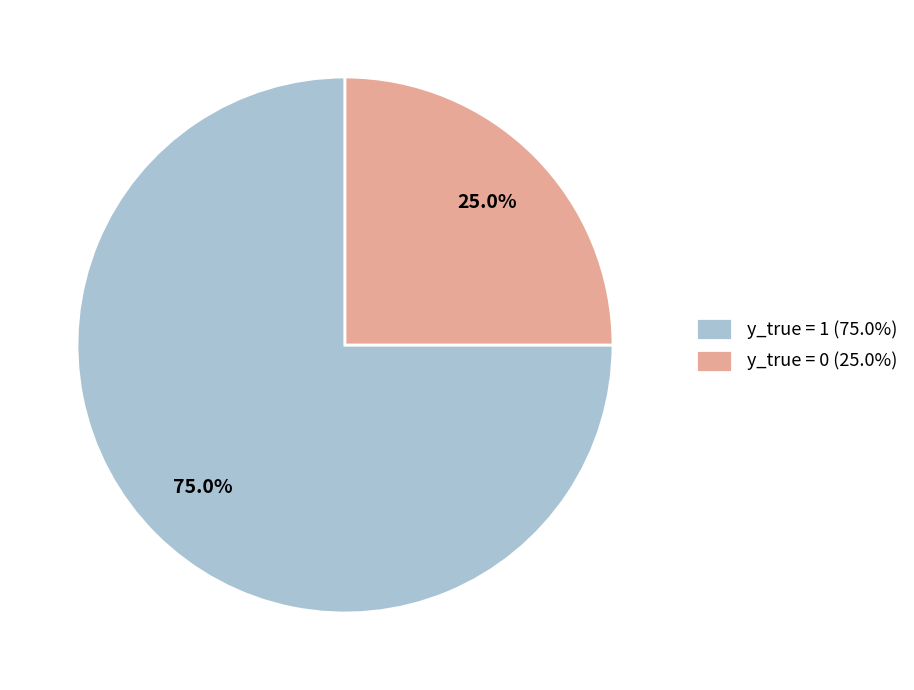

Which category has the smallest portion of the pie?

y_true = 0